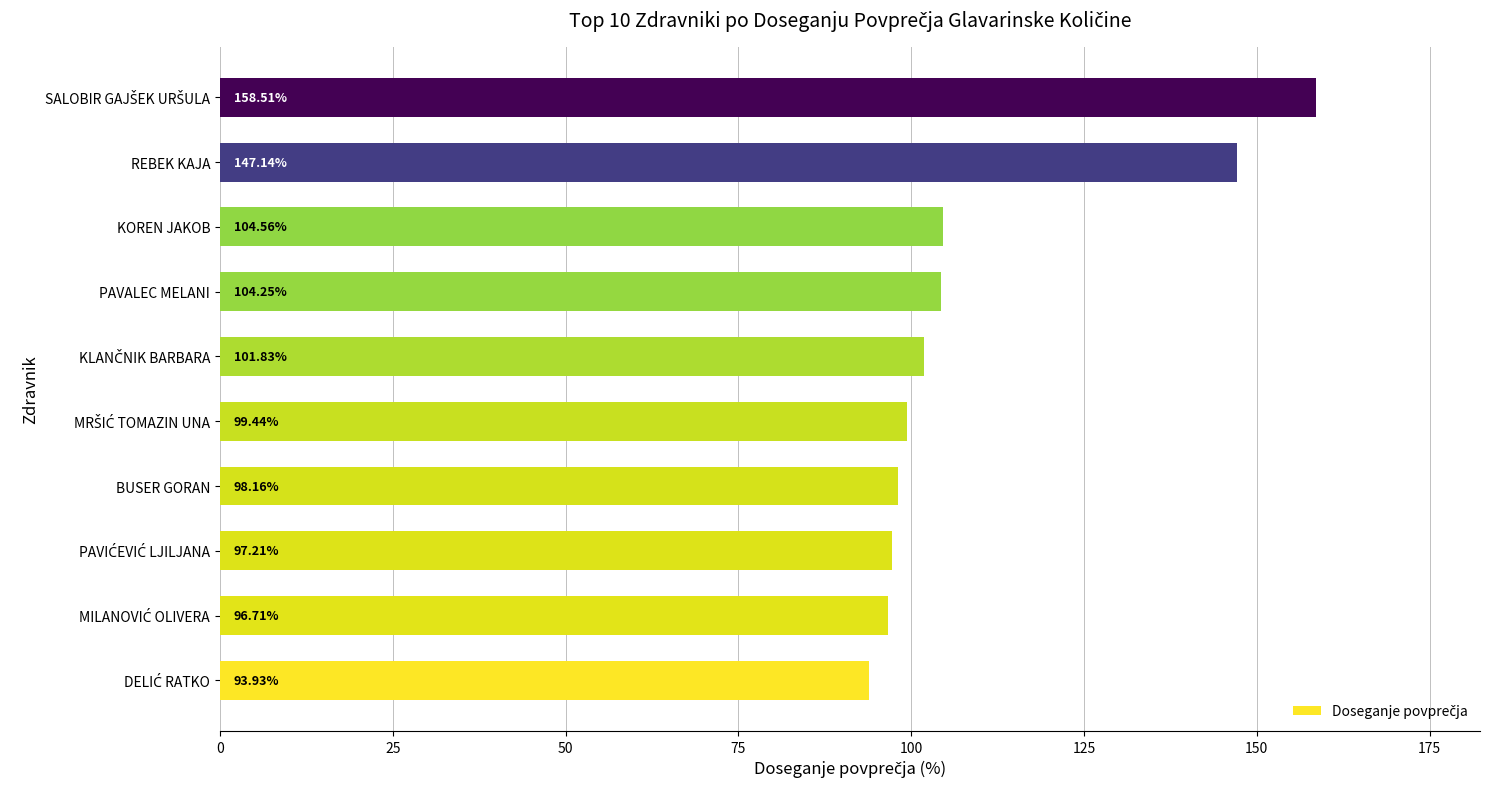

How many values exceed 101?

5